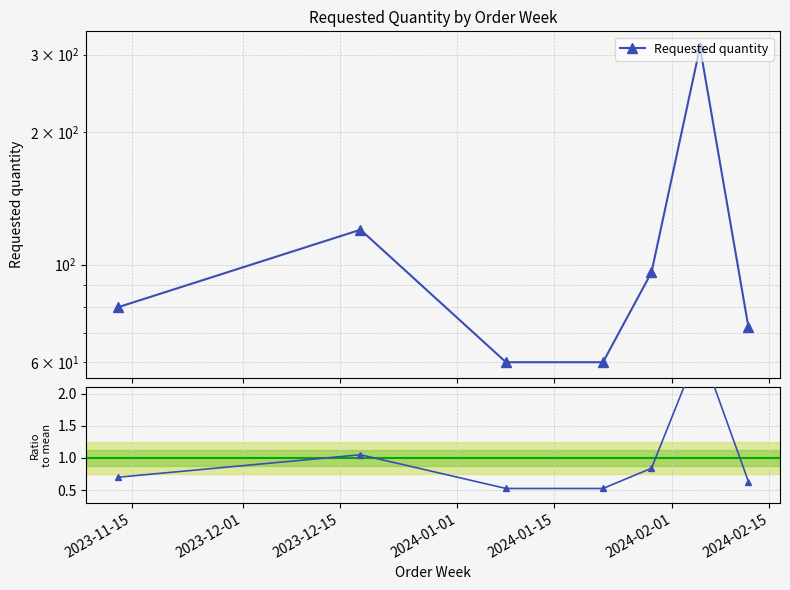

What is the difference between the highest and lowest values at 2023-12-15?

59.5